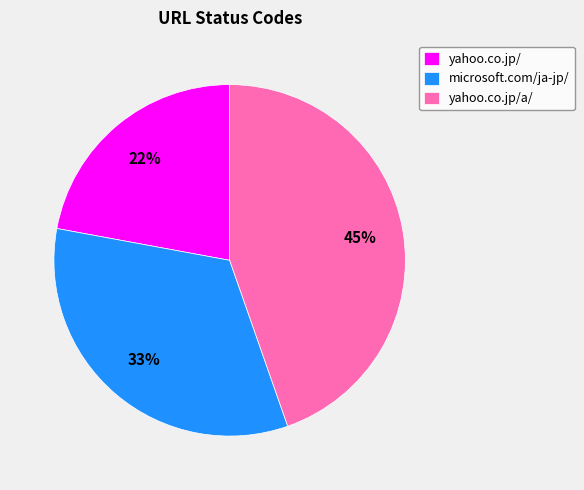

Do microsoft.com/ja-jp/ and yahoo.co.jp/a/ together represent more than half of the pie?

Yes